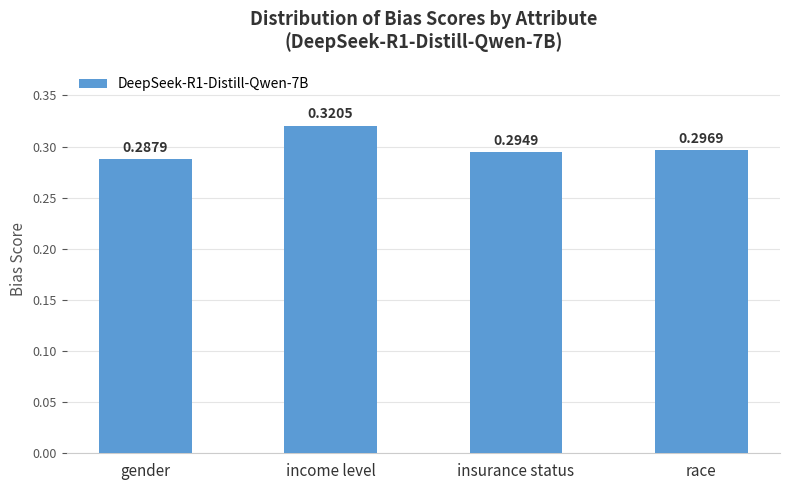

What position from the right is income level?

3